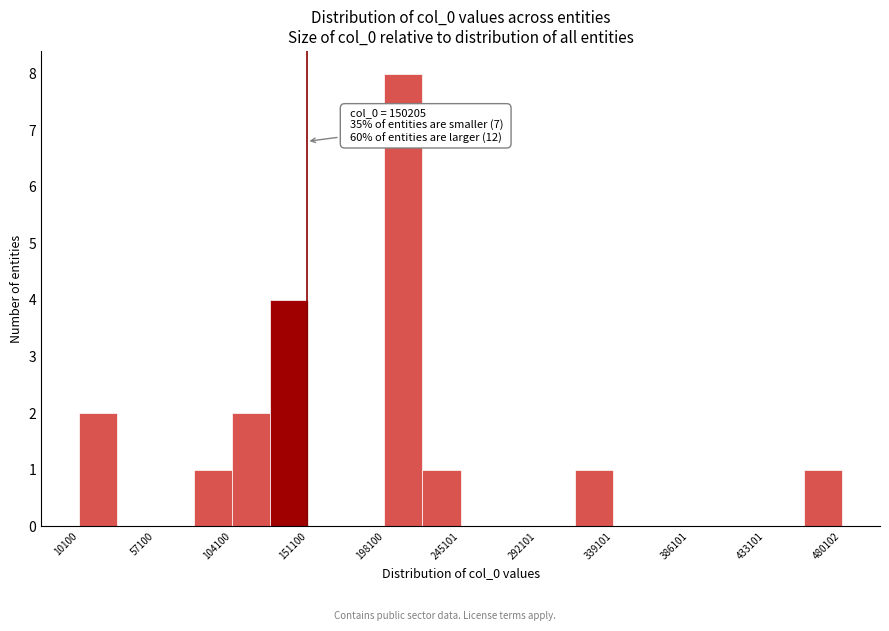

Over which range of the x-axis is the bar tallest?

200000 to 220000